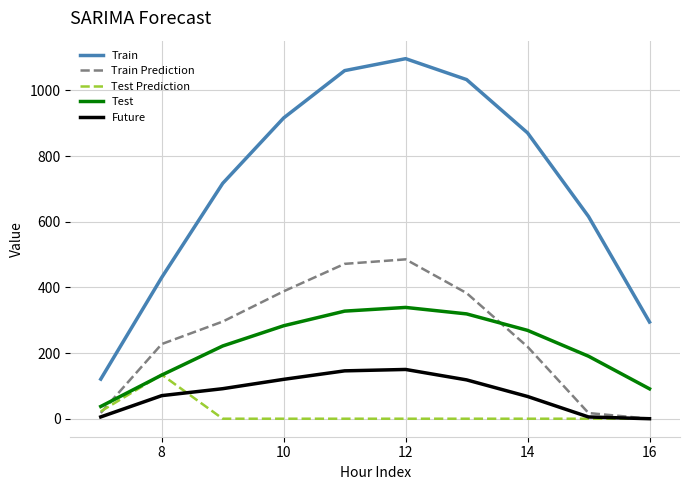

True or false: Future and Train cross at least once.

False